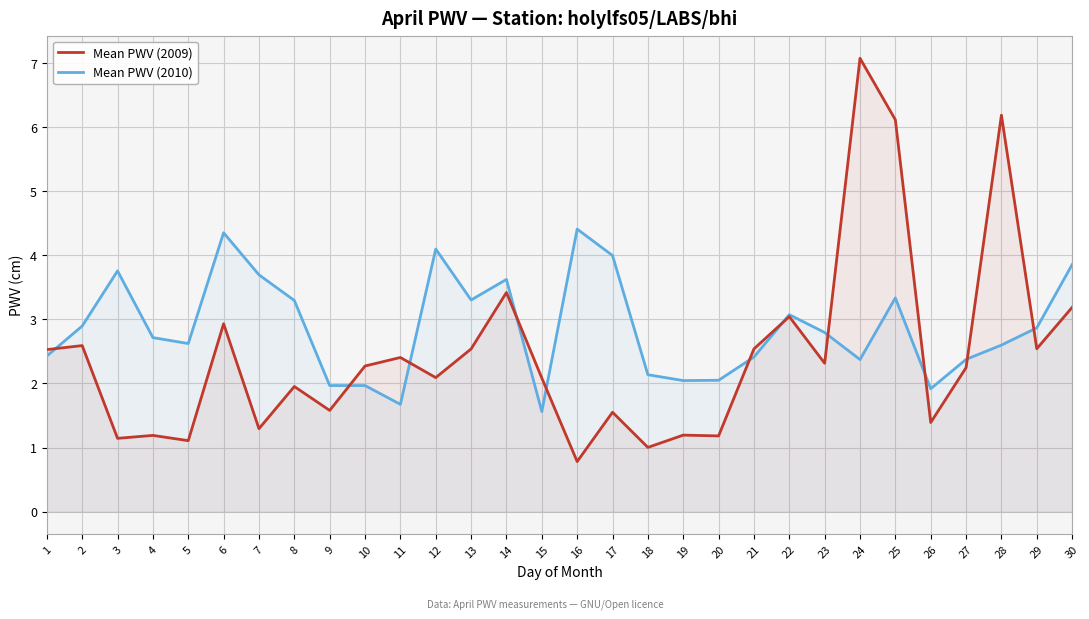

How many series are shown in this chart?

2